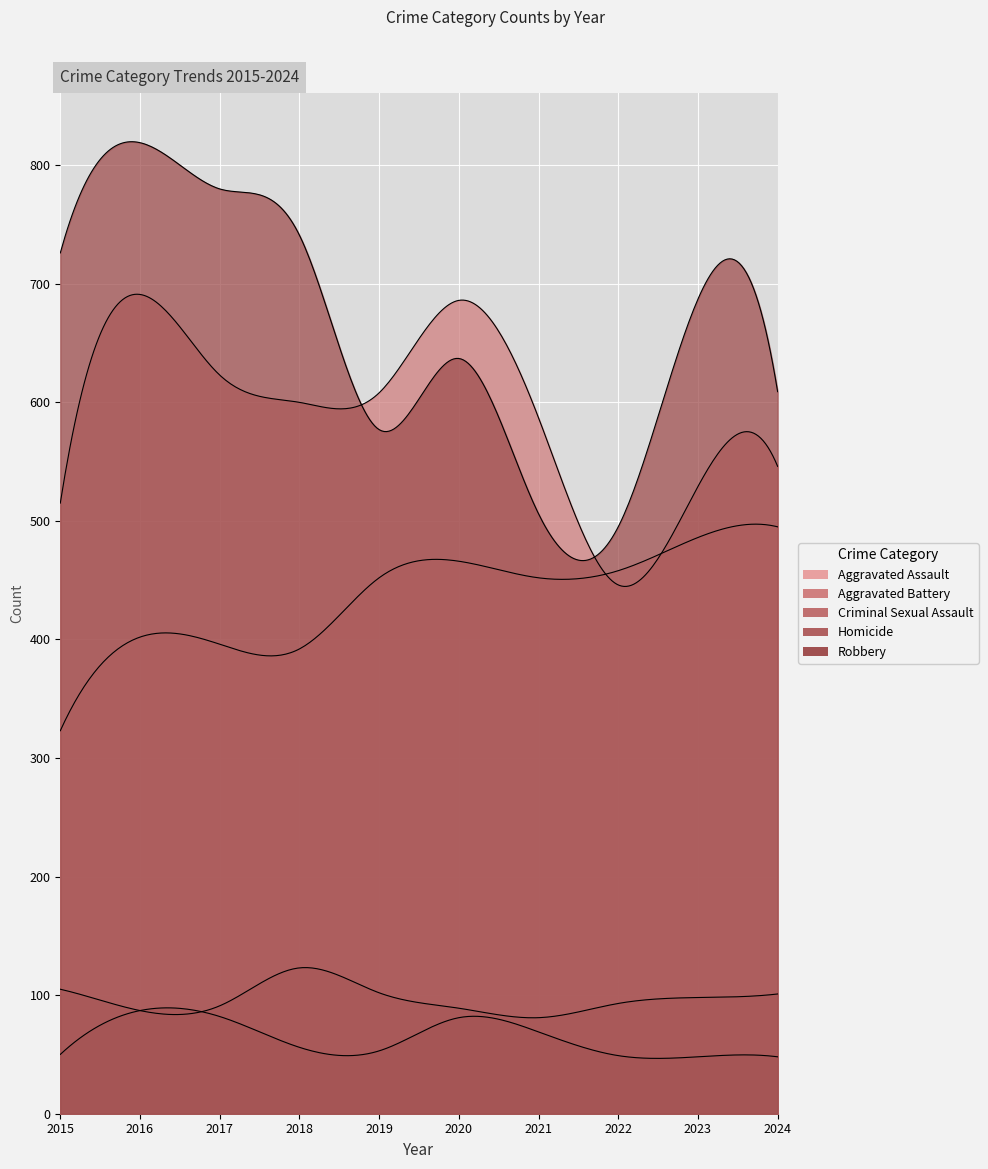

How many lines are shown in the chart?

5